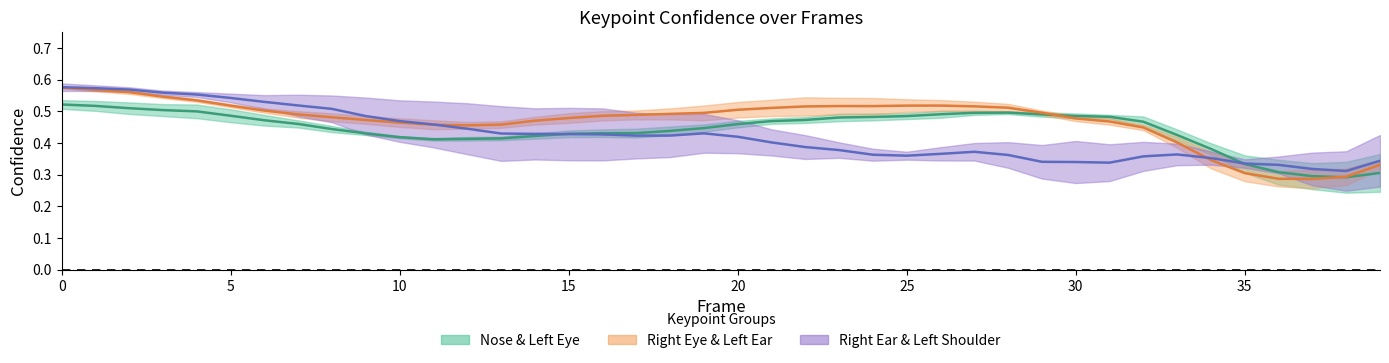

Between 11 and 32, which series saw the biggest shift?

Right Ear & Left Shoulder (center)